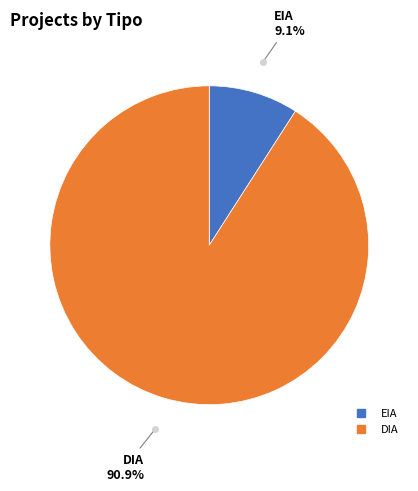

Is there any slice that represents more than half of the pie?

Yes